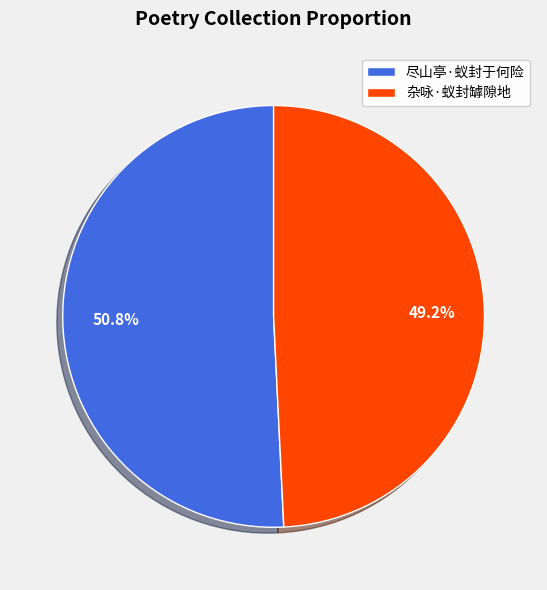

Approximately how many times larger is the value at 杂咏·蚁封罅隙地 compared to 尽山亭·蚁封于何险?

1.0